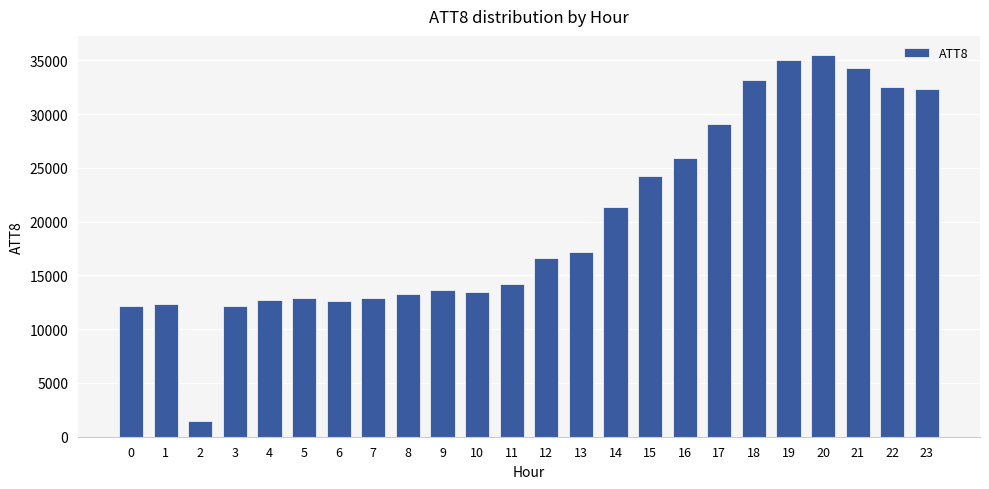

Approximately how many times larger is the value at 23 compared to 0?

2.6